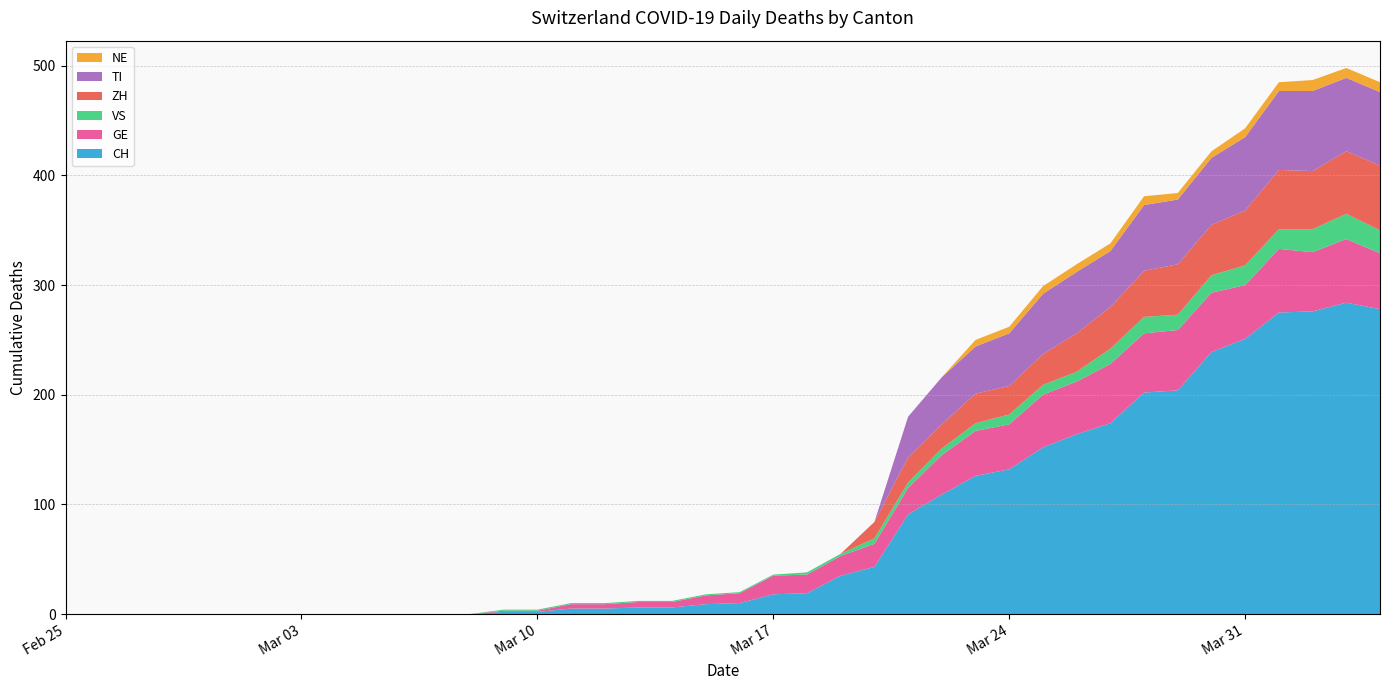

Reading right to left, transcribe all the data shown in this chart.

CH: 278	284	276	275	251	239	204	202	174	164	152	132	126	109	91	43	35	19	18	10	9	6	6	5	5	2	2	0	0	0	0	0	0	0	0	0	0	0	0	0
GE: 51	58	54	58	49	54	55	54	54	48	48	41	41	36	24	21	18	17	17	9	8	5	5	4	4	1	1	0	0	0	0	0	0	0	0	0	0	0	0	0
VS: 21	23	21	18	18	16	14	15	14	9	9	9	7	6	5	5	2	2	1	1	1	1	1	1	1	1	1	0	0	0	0	0	0	0	0	0	0	0	0	0
ZH: 59	57	53	54	50	46	46	42	38	35	28	26	27	22	23	15	0	0	0	0	0	0	0	0	0	0	0	0	0	0	0	0	0	0	0	0	0	0	0	0
TI: 67	67	73	72	67	61	59	60	51	56	55	48	43	43	37	0	0	0	0	0	0	0	0	0	0	0	0	0	0	0	0	0	0	0	0	0	0	0	0	0
NE: 9	9	10	8	8	6	6	8	7	7	7	6	6	0	0	0	0	0	0	0	0	0	0	0	0	0	0	0	0	0	0	0	0	0	0	0	0	0	0	0